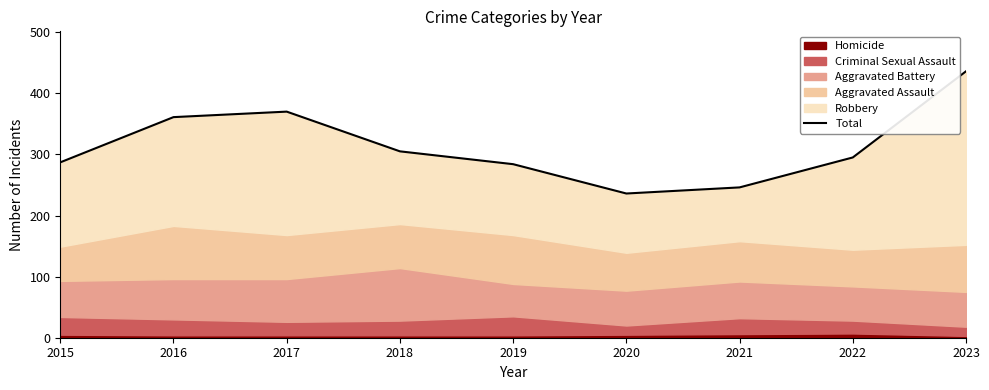

Is it true that the value at 2022 is 295?

True